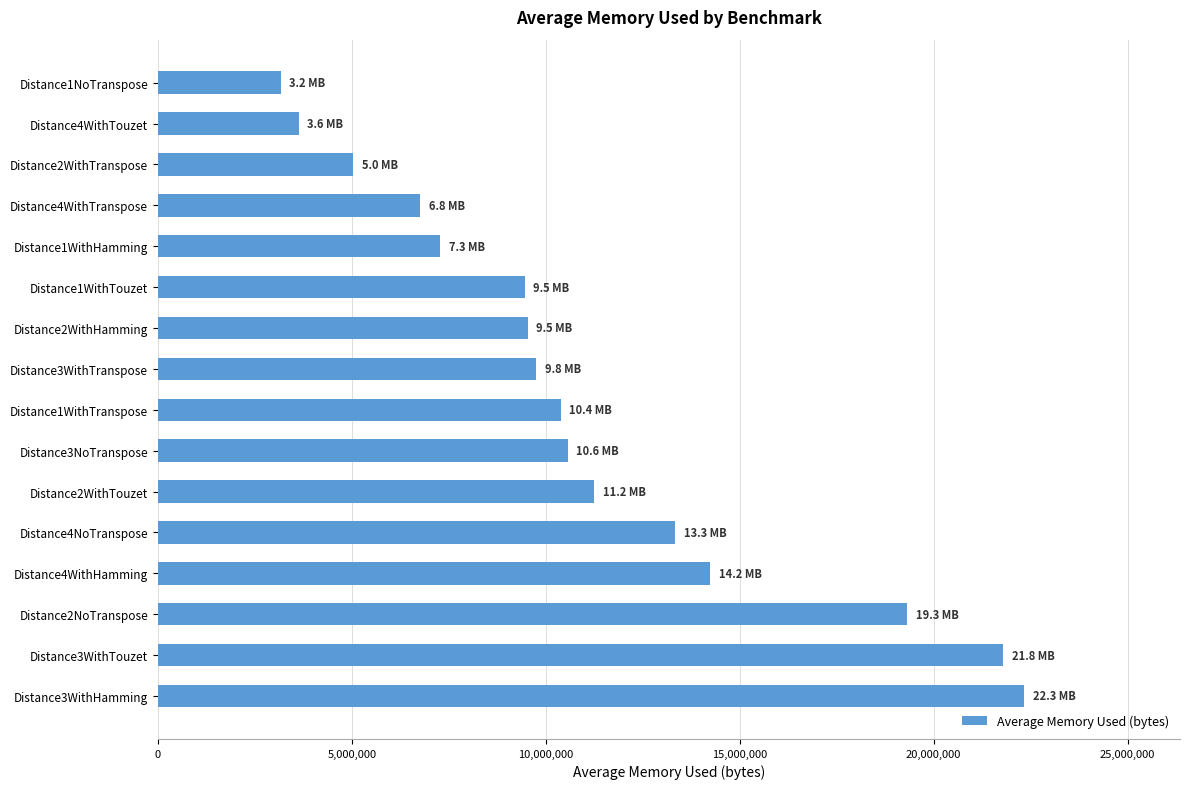

What value does the data have at Distance4WithTranspose?

6764308.8